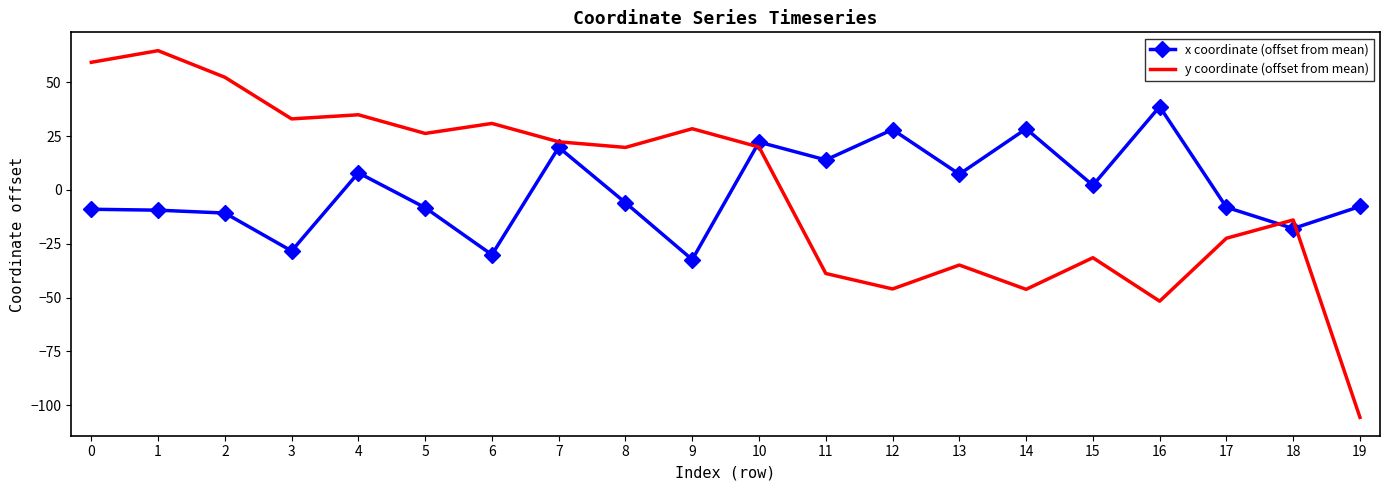

What value does the y coordinate (offset from mean) series have at 0?

59.2